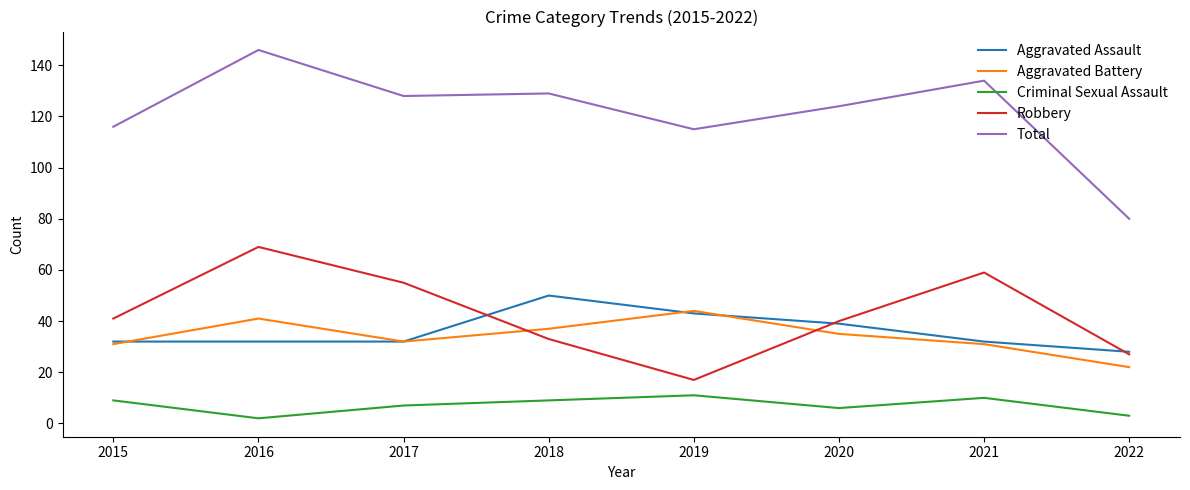

At which label does Aggravated Assault reach its minimum?

2022